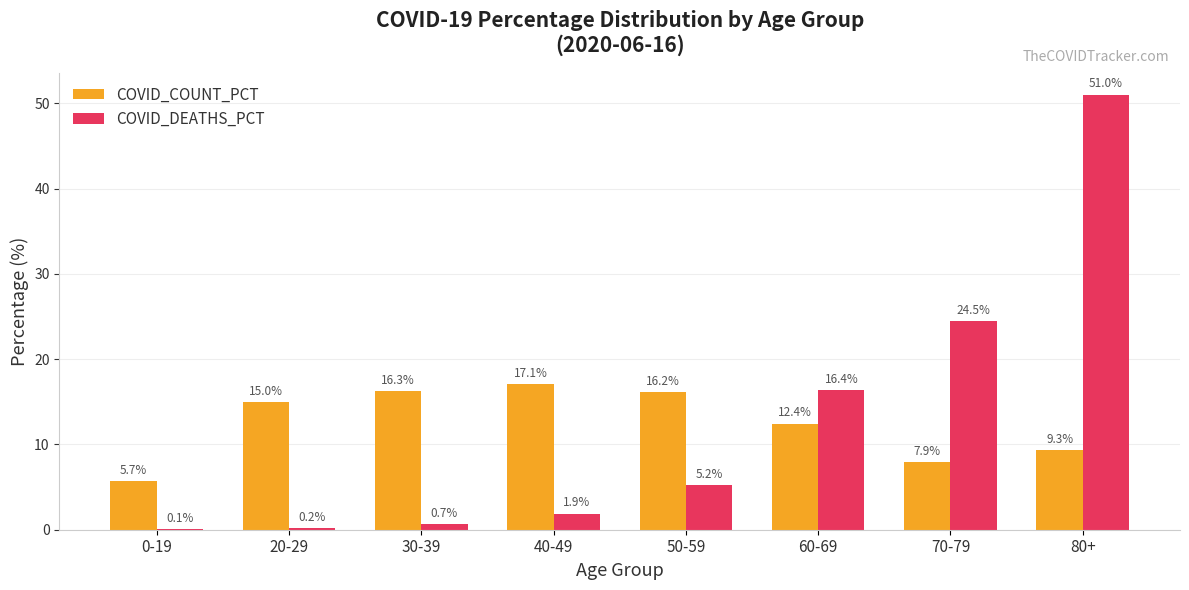

True or false: COVID_COUNT_PCT has a value of 9.3 at 80+.

True